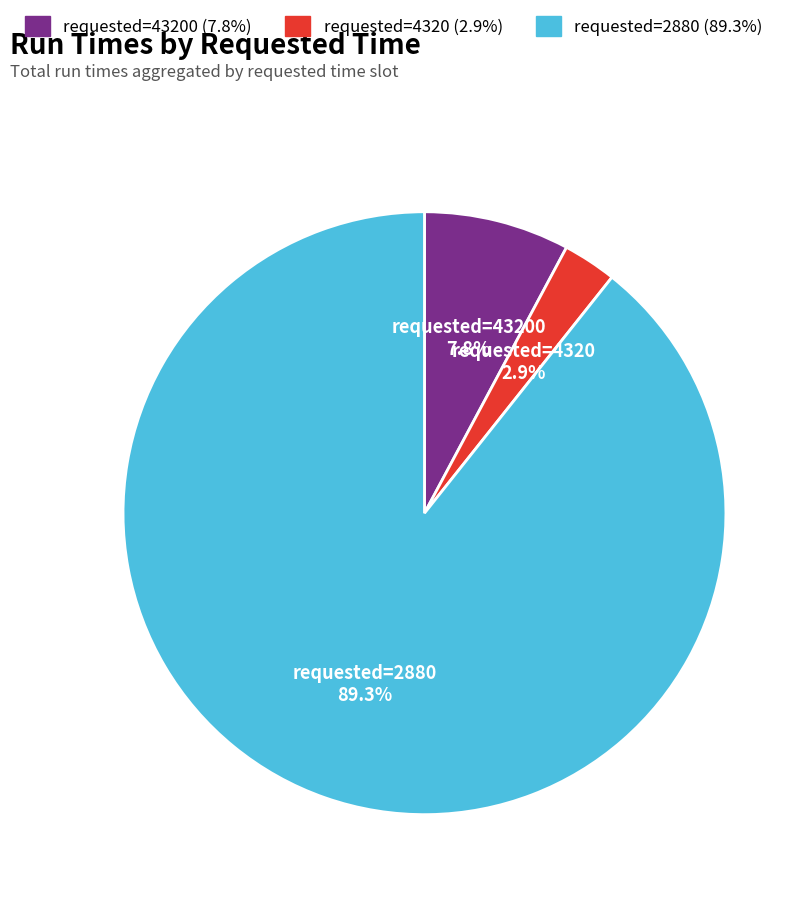

Is there a majority slice in this chart?

Yes